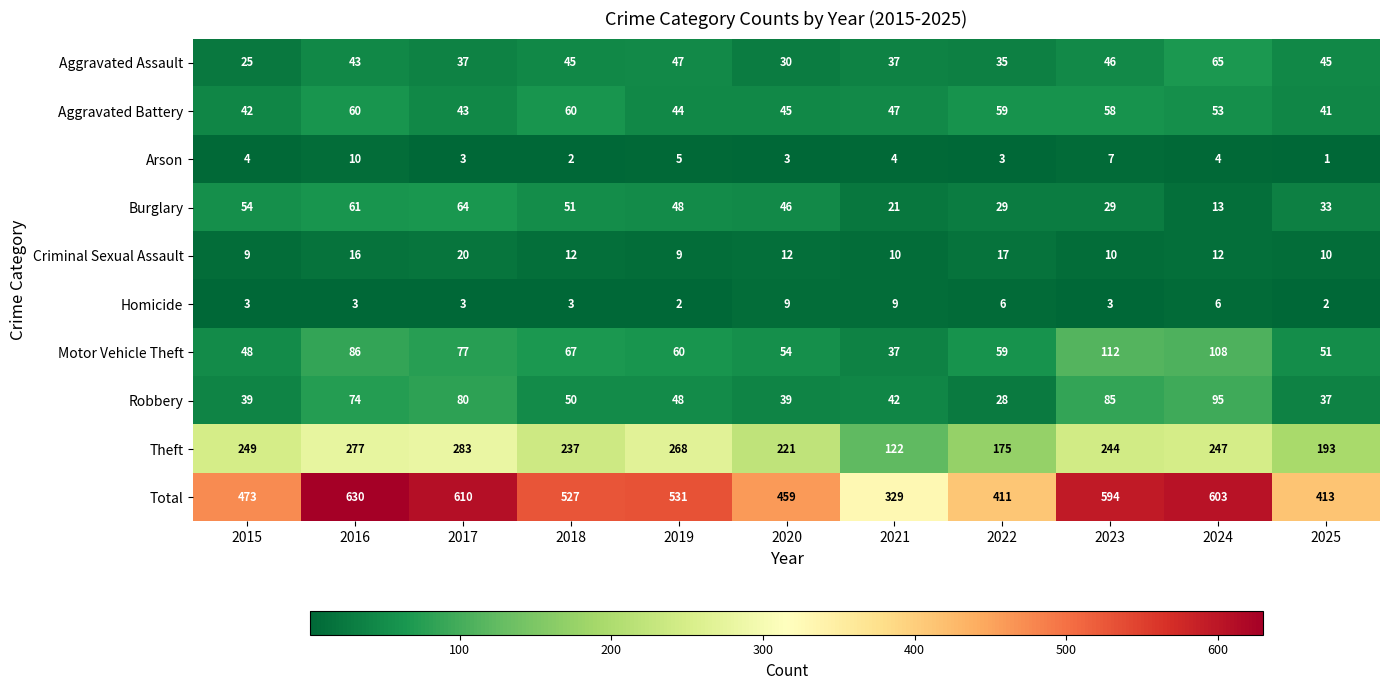

Which series has the largest range (max minus min)?

Total